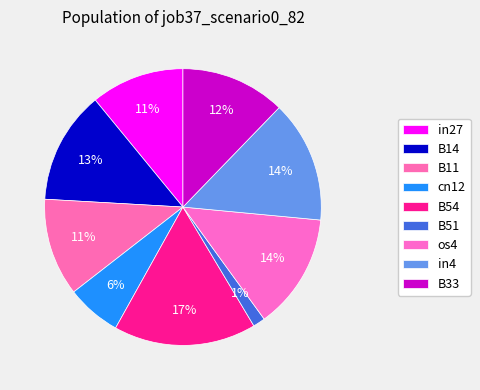

What percentage is the B54 slice, to the nearest percent?

17%